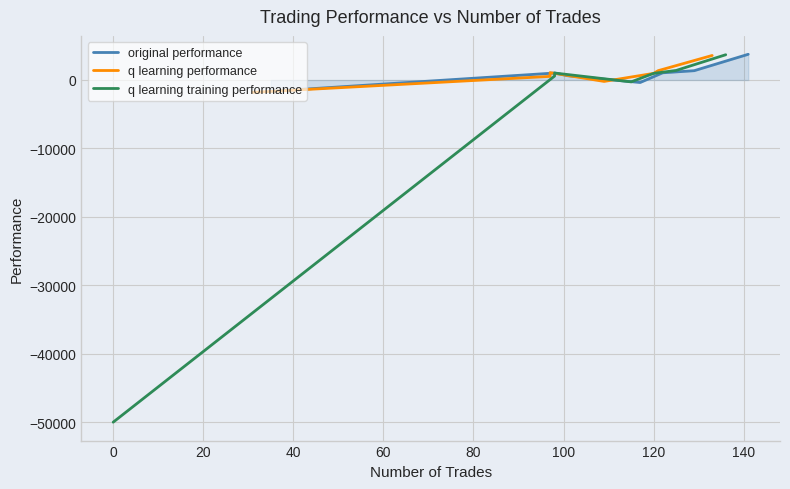

True or false: q learning performance and original performance intersect in this chart.

True